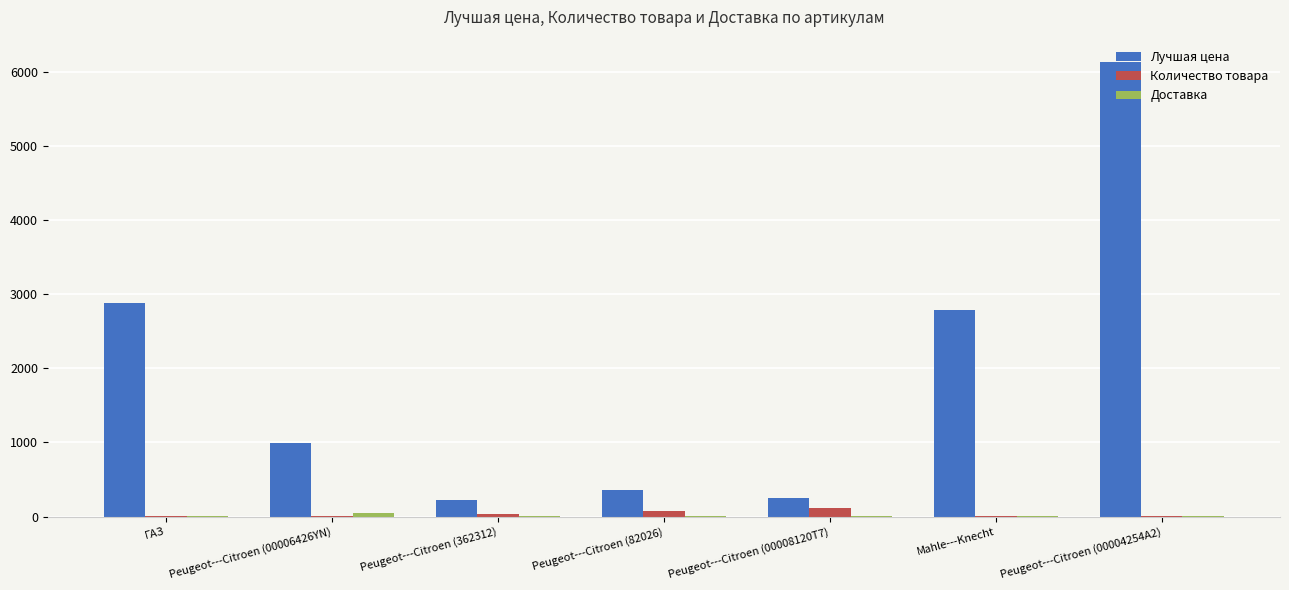

What is the greatest value displayed?

6125